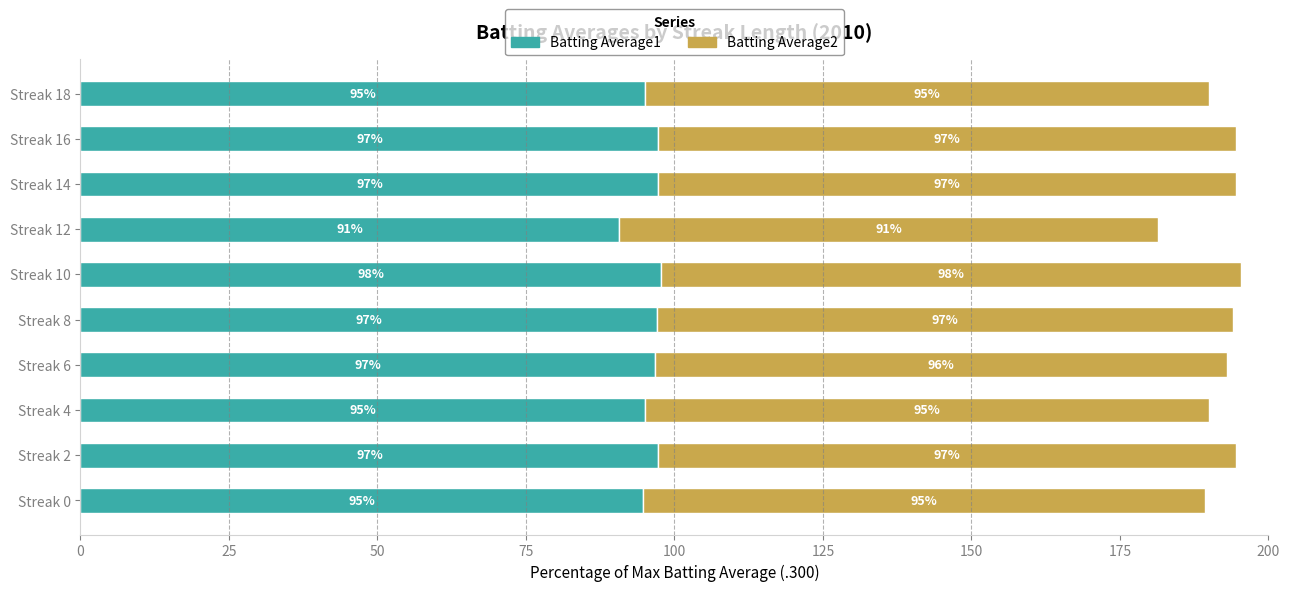

What is the minimum value for Batting Average1?

90.7